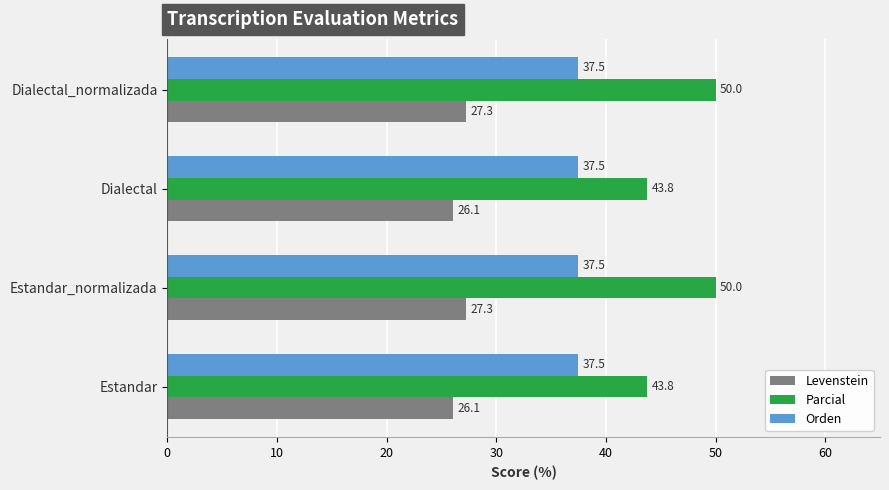

What are all the series names shown in the legend?

Levenstein, Parcial, Orden